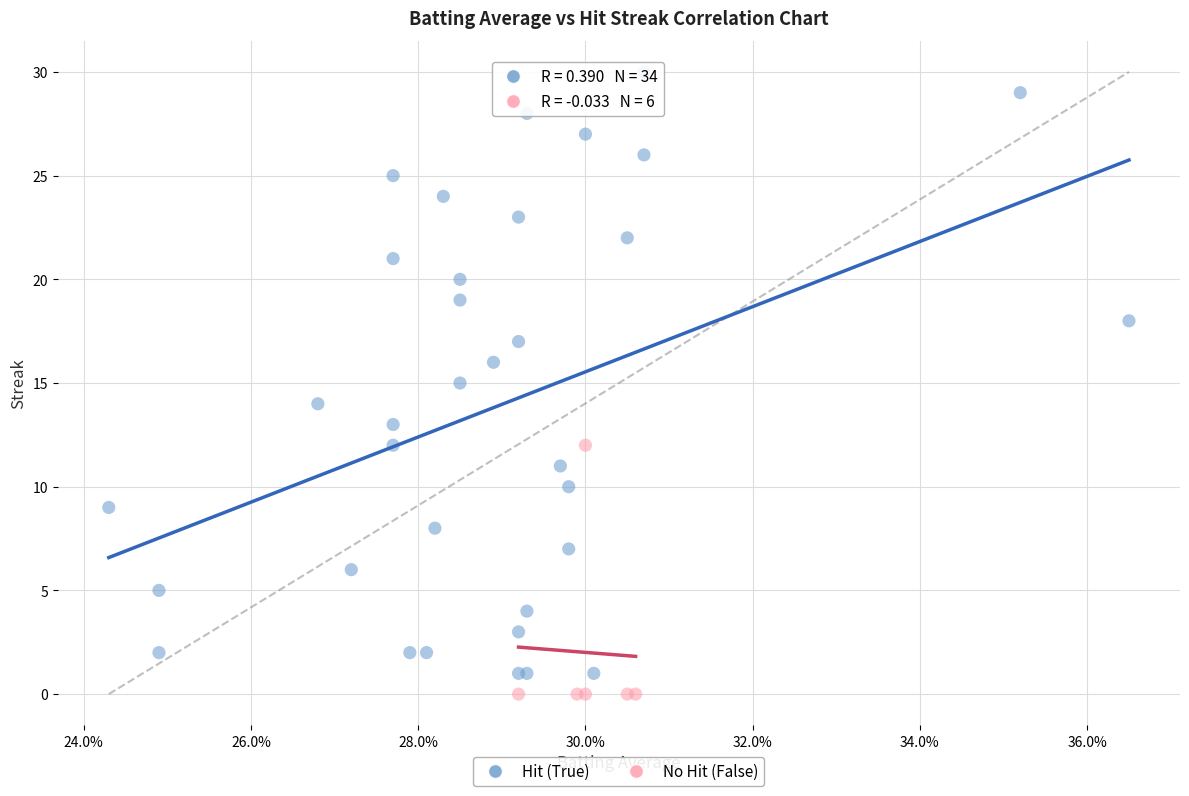

Which series contains the highest Y value?

Hit (True)